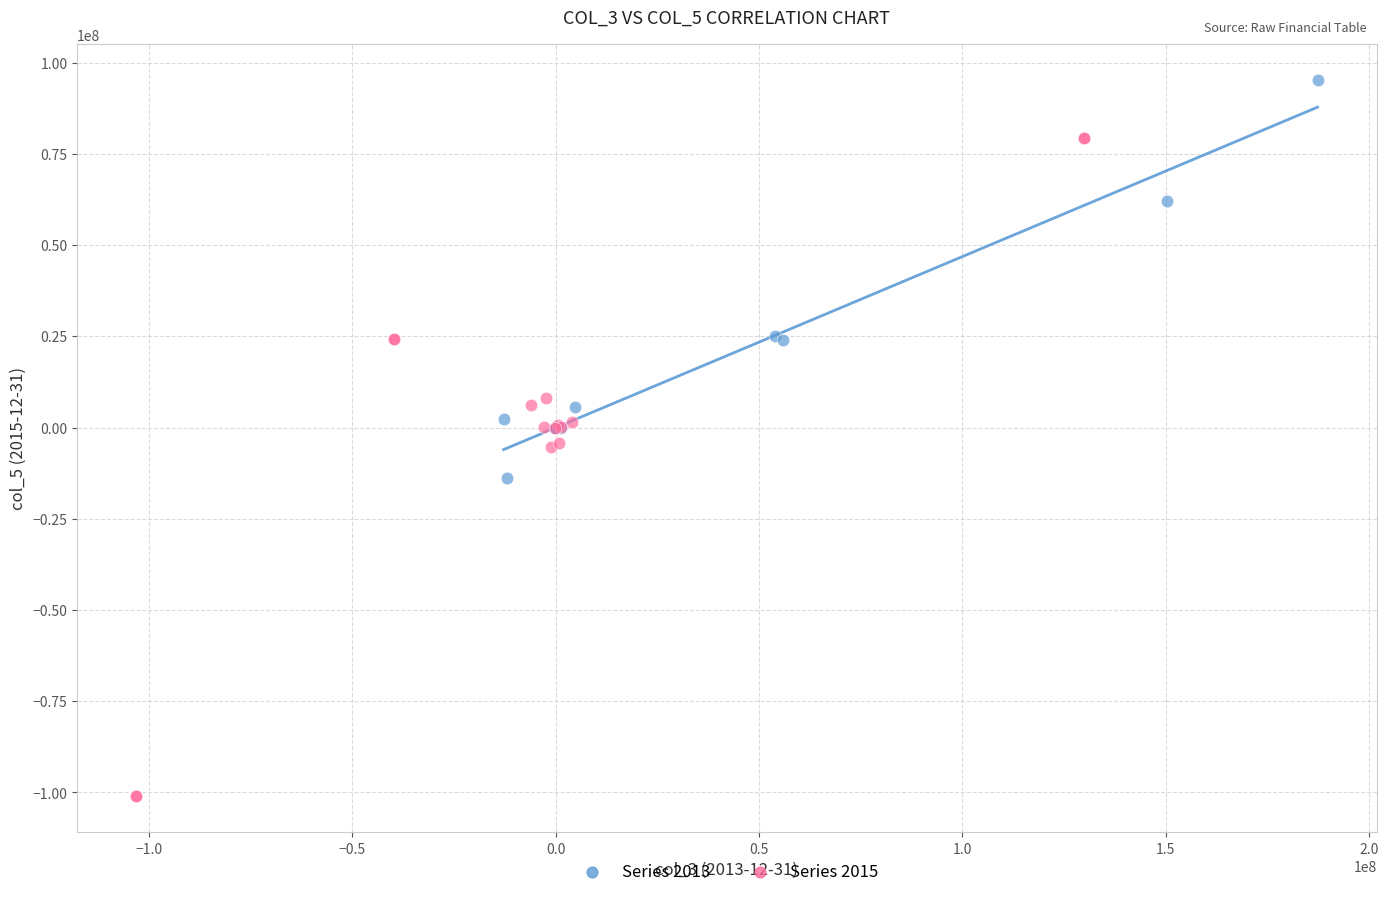

What are all the series names shown in the legend?

Series 2013, Series 2015